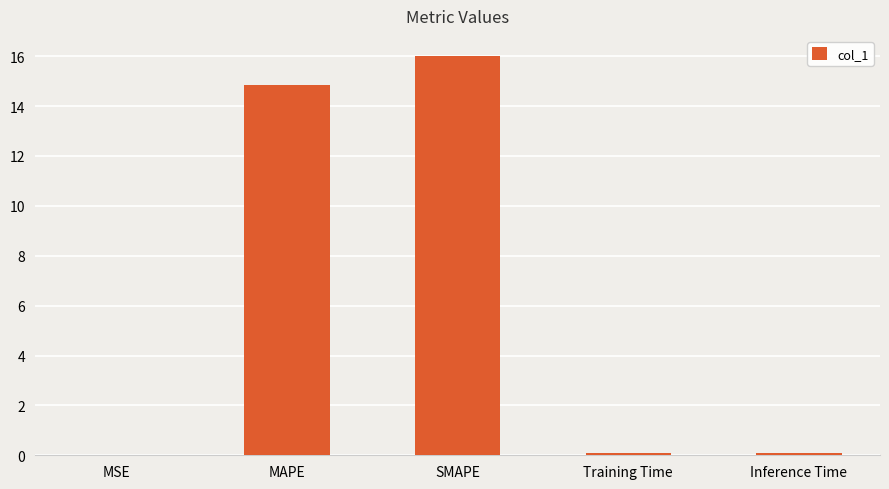

The chart shows a value of 10.0 at MAPE. True or false?

False